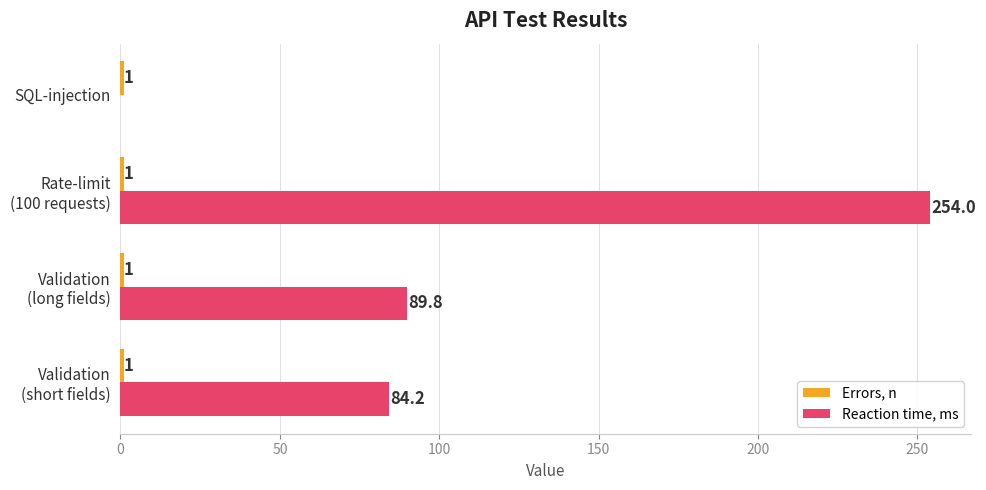

What is the maximum value for Reaction time, ms?

254.0